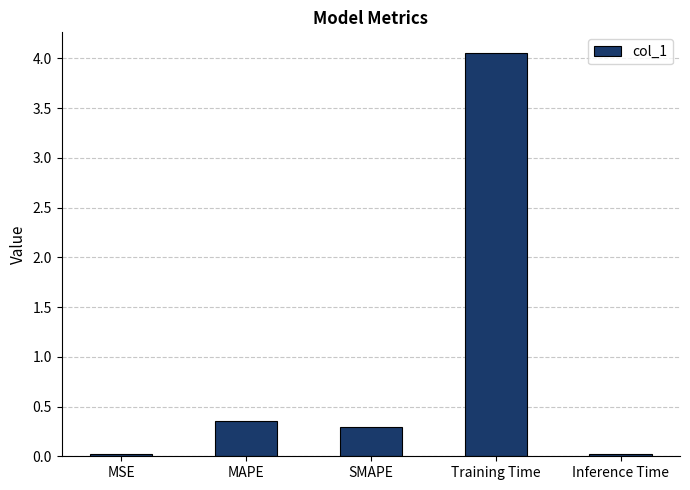

The value at SMAPE is 0.3. True or false?

True